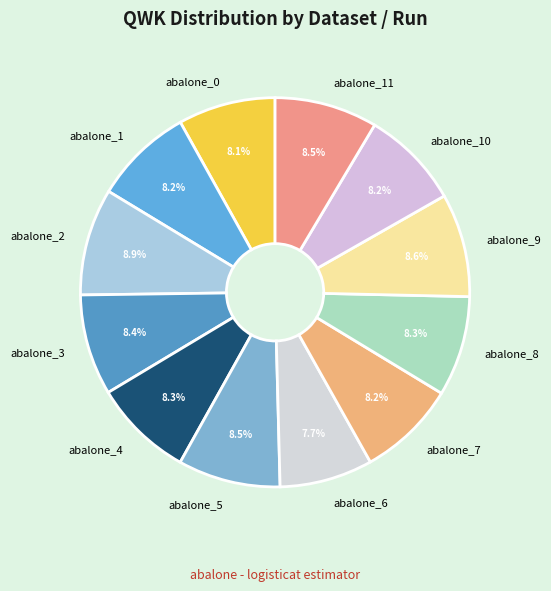

The abalone_9 slice represents 9% of the pie. True or false?

True